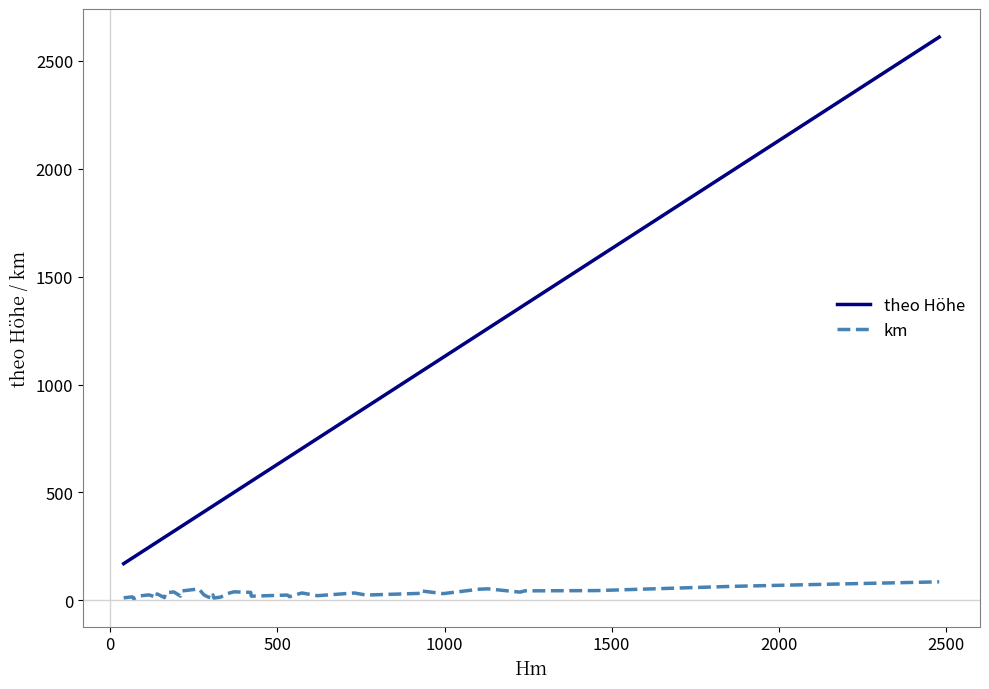

Reading right to left, list all the values displayed in this chart.

theo Höhe: 2610.0	2300.0	1990.0	1586.0	1370.0	1356.0	1260.0	1235.0	1126.0	1060.0	1060.0	896.0	860.0	750.0	703.0	666.0	660.0	552.0	550.0	500.0	480.0	460.0	440.0	437.0	436.0	422.0	410.0	395.0	345.0	340.0	320.0	295.0	292.0	270.0	270.0	245.0	220.0	200.0	195.0	170.0
km: 85.6	75.4	64.7	45.1	43.8	37.9	53.2	51.7	31.1	43.6	32.4	24.4	34.0	21.4	34.1	16.9	24.4	19.1	36.8	39.4	31.1	14.8	10.6	25.3	10.1	15.8	25.4	52.8	43.6	19.7	39.0	34.4	12.6	29.8	14.0	25.2	20.6	8.3	16.0	11.4